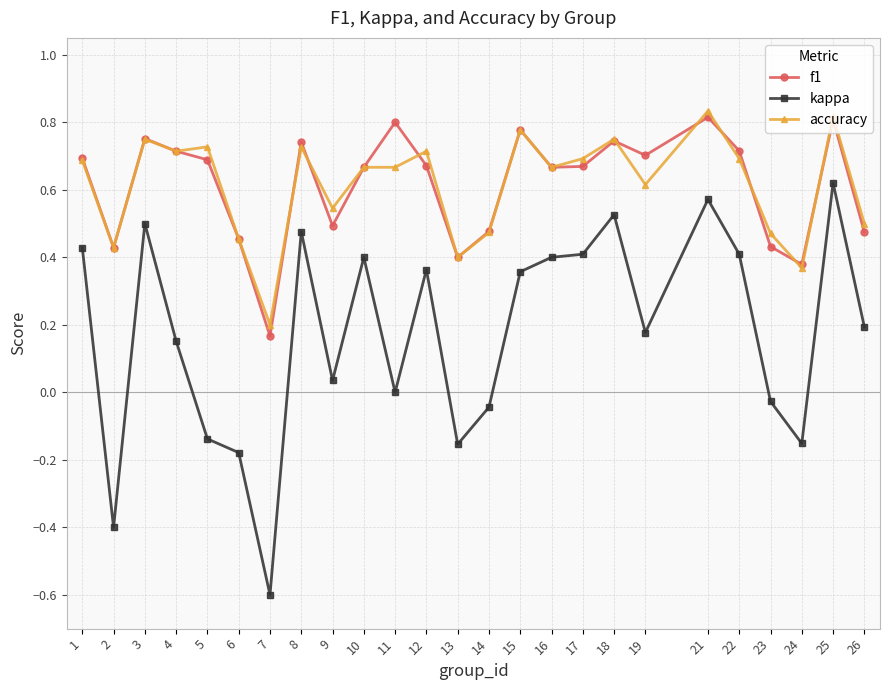

At which label is accuracy closest to 0?

7